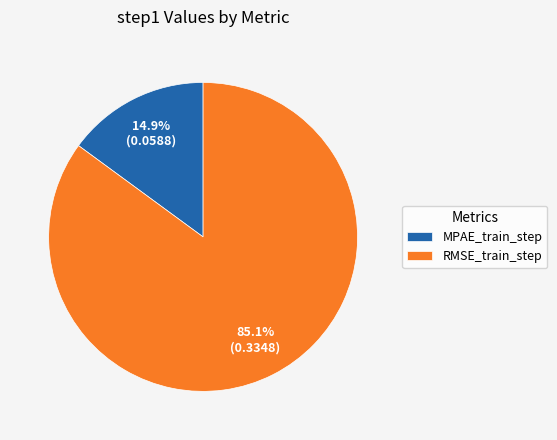

Which has a higher value, RMSE_train_step or MPAE_train_step?

RMSE_train_step